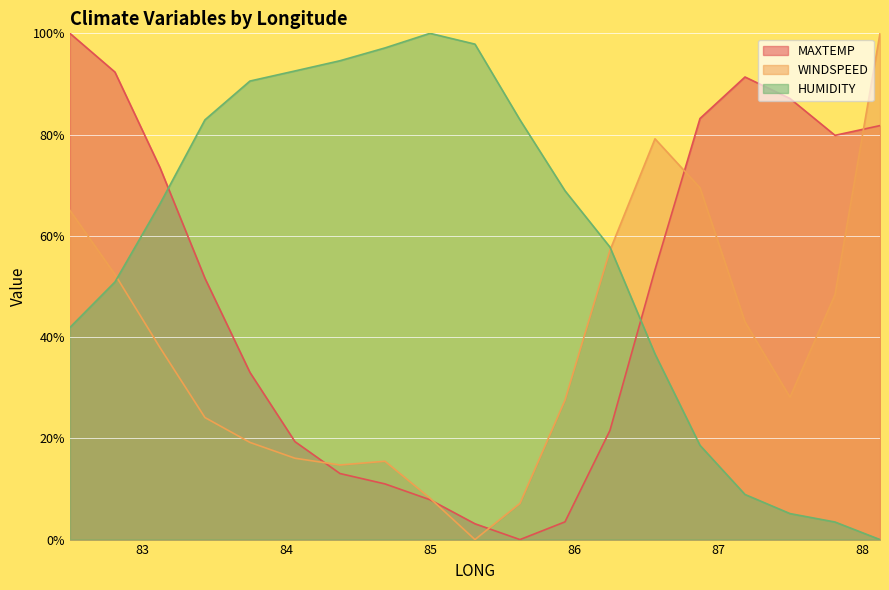

Which series has the largest total across all categories?

HUMIDITY